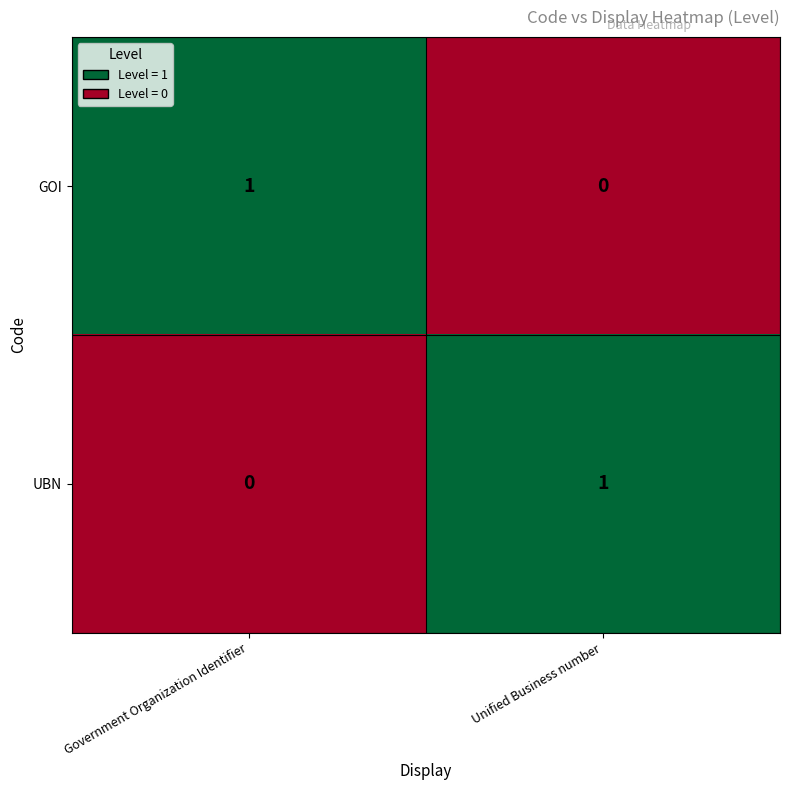

At which label is UBN closest to 0?

Government Organization Identifier